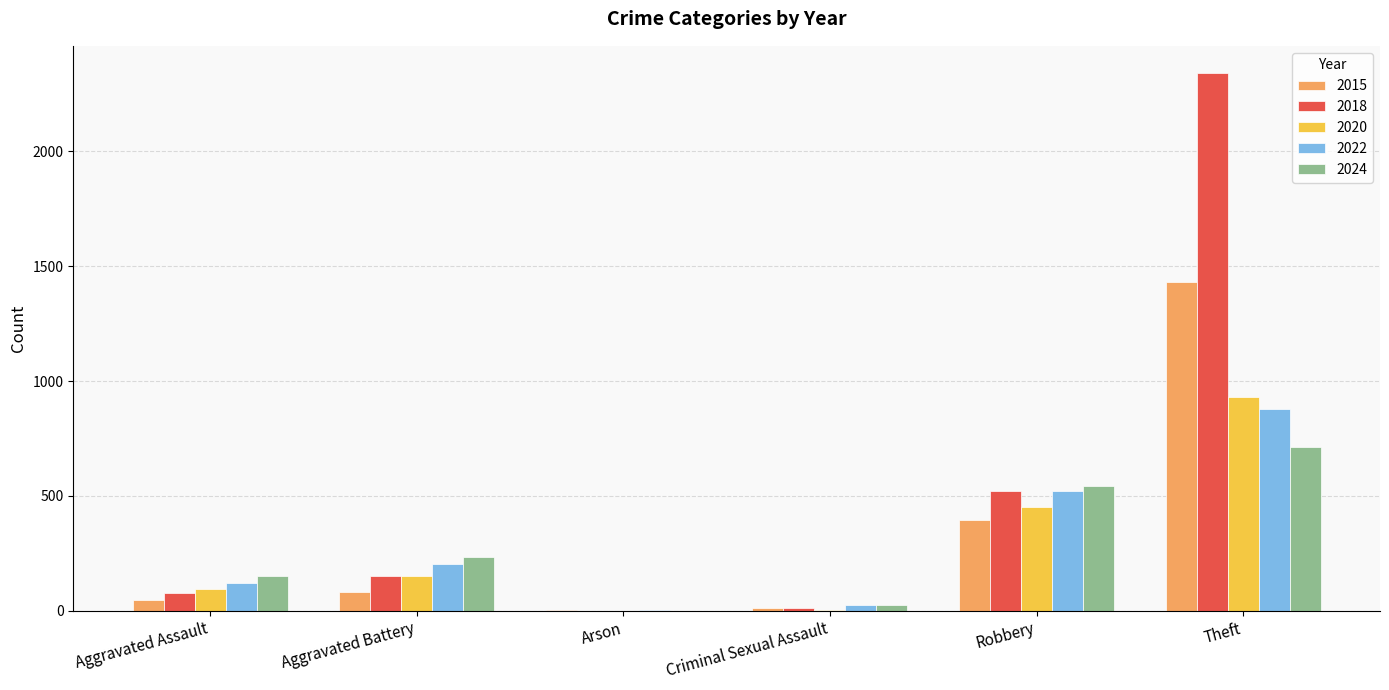

What is the maximum value shown in the chart?

2342